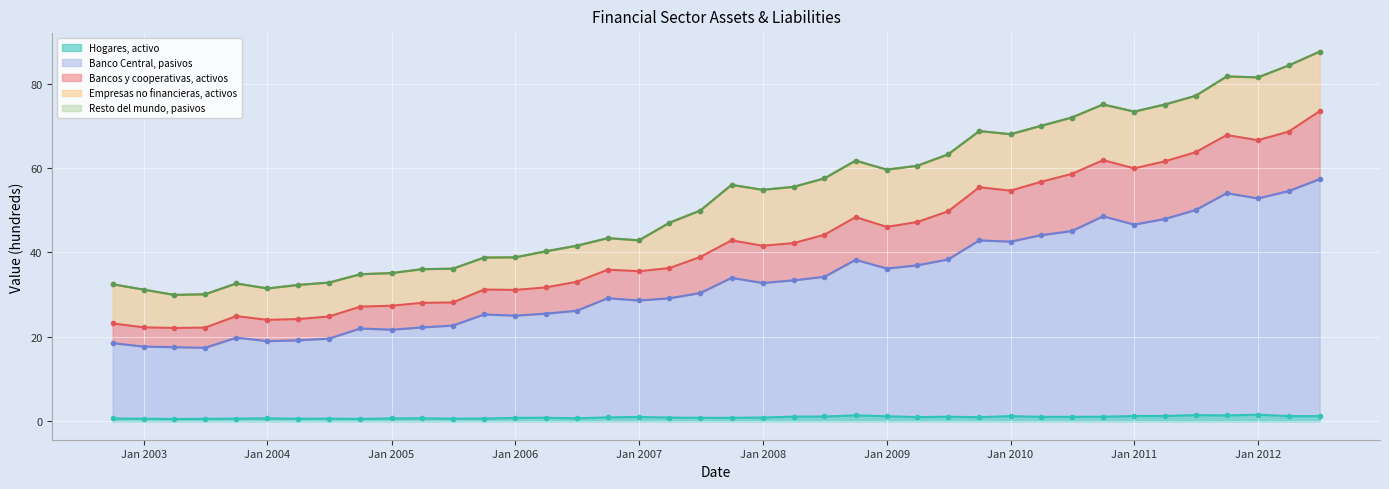

At which label does Bancos y cooperativas, activos reach its peak?

01-07-2012